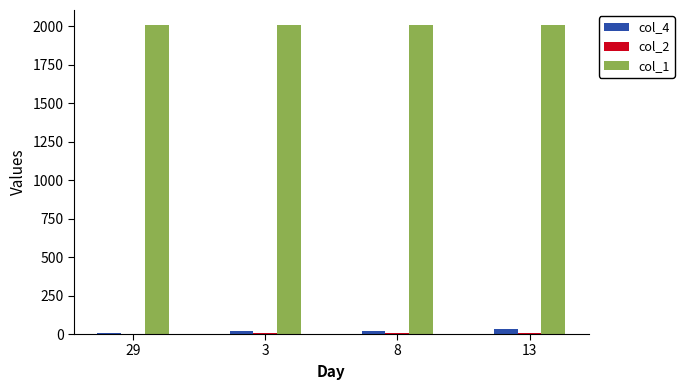

The value of col_1 at 8 is 2876.5. True or false?

False